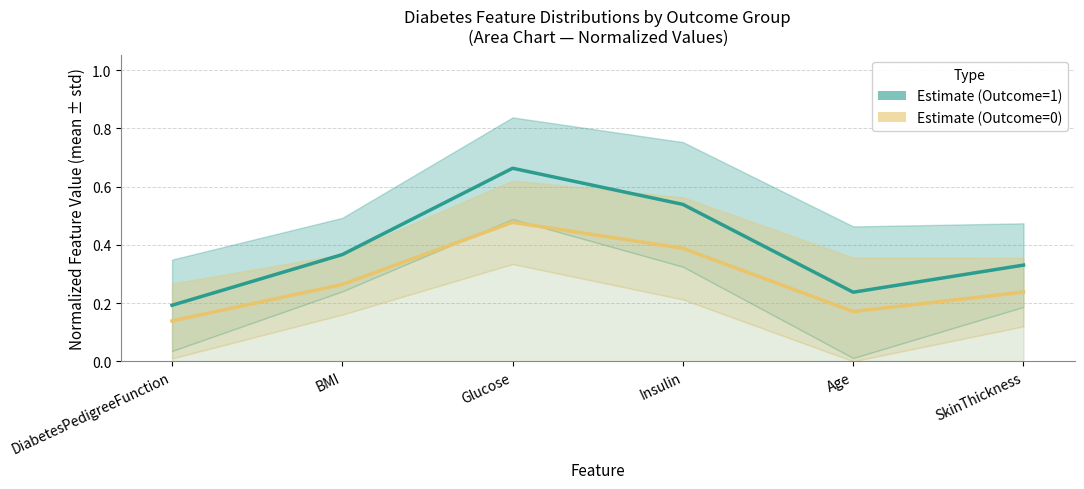

How many lines are shown in the chart?

2